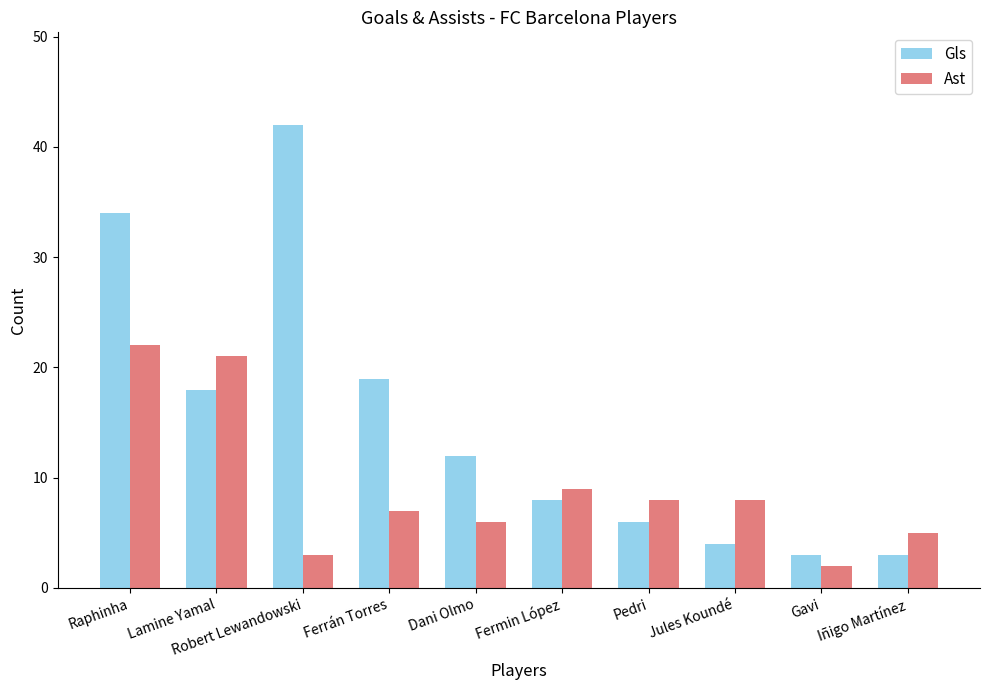

What is the label of the 3rd bar from the right?

Jules Koundé